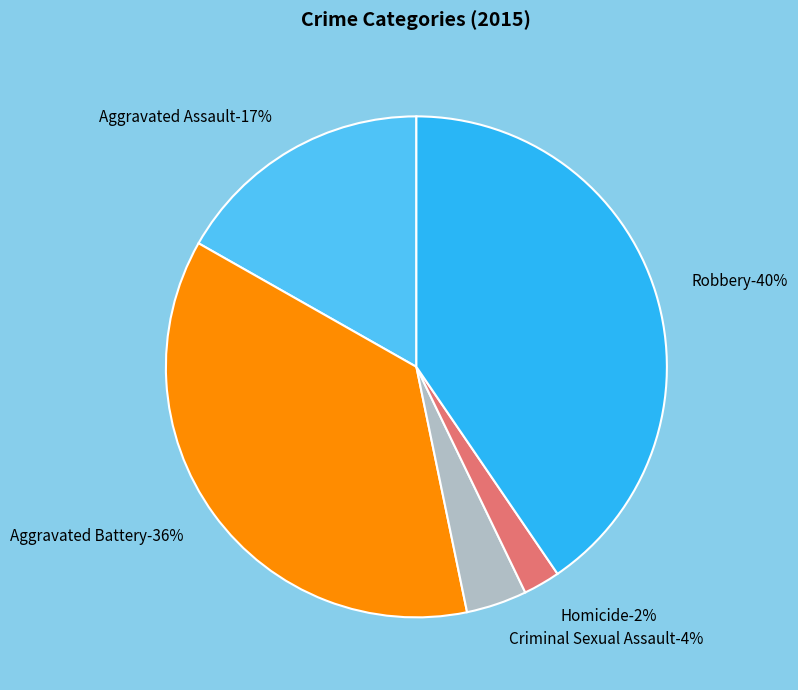

Combined, what portion of the pie is Aggravated Assault and Aggravated Battery?

53.2%